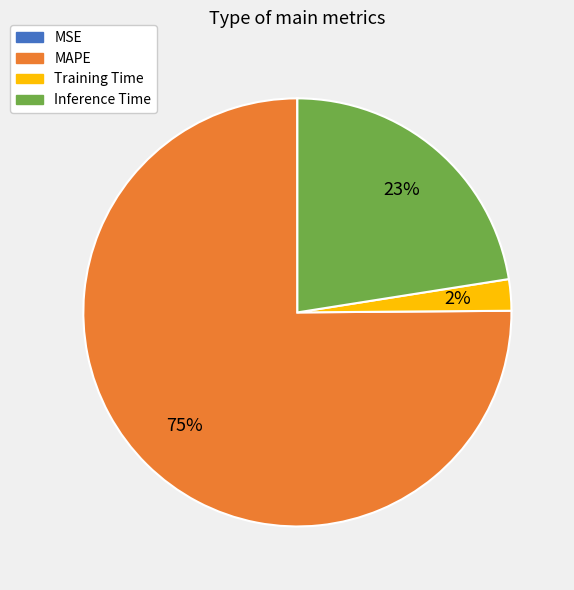

To the nearest percent, what portion does Inference Time represent?

23%